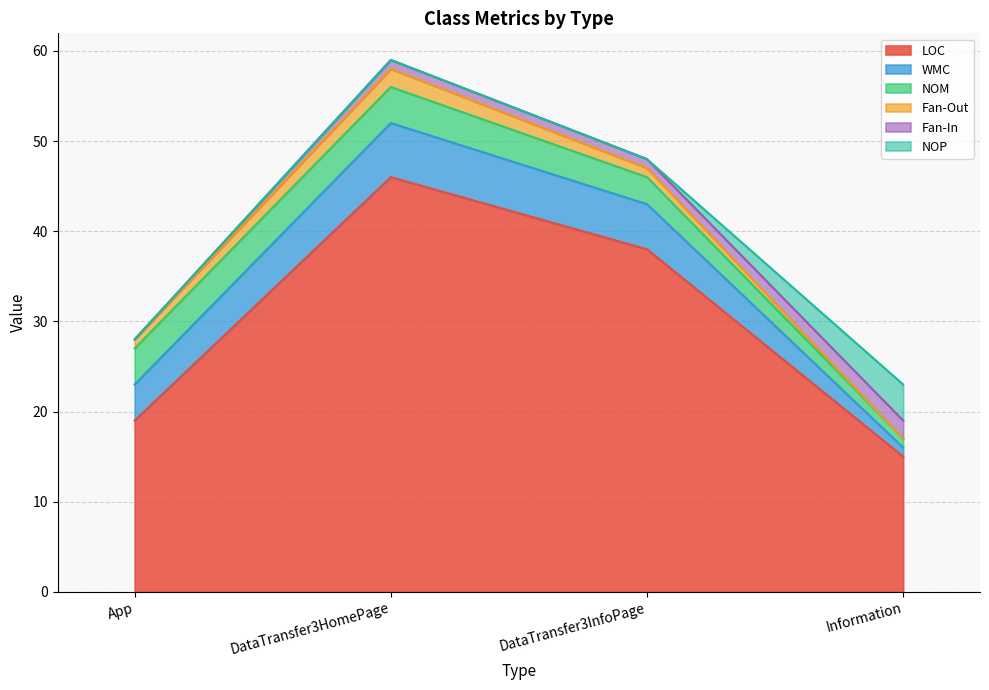

At how many categories does at least one series exceed 12?

4